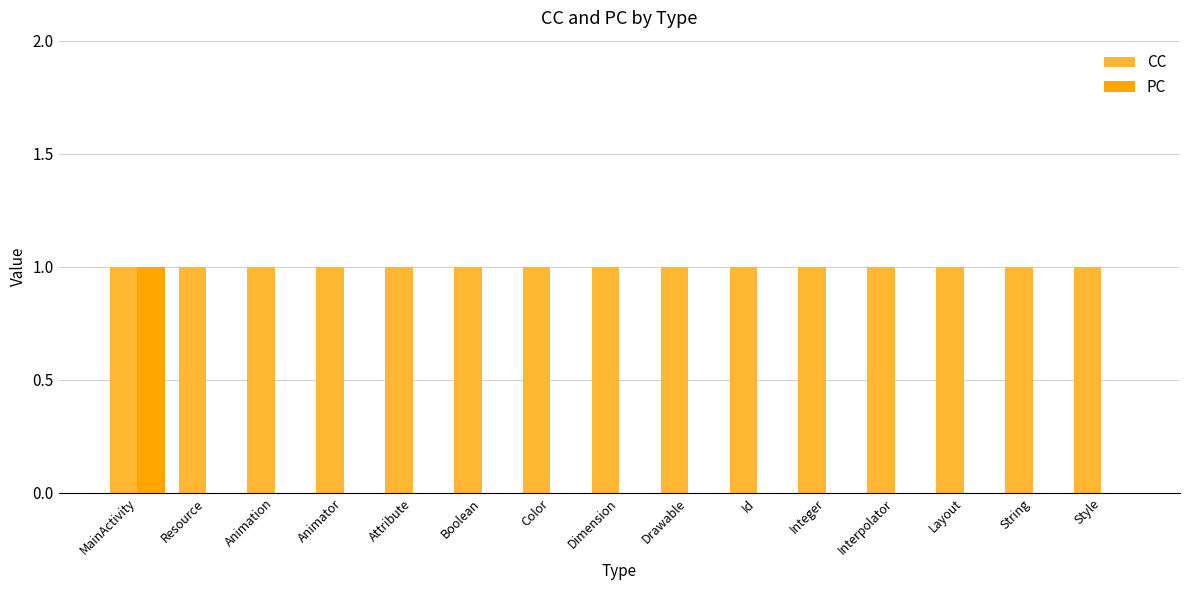

Does the chart contain stacked bars?

No